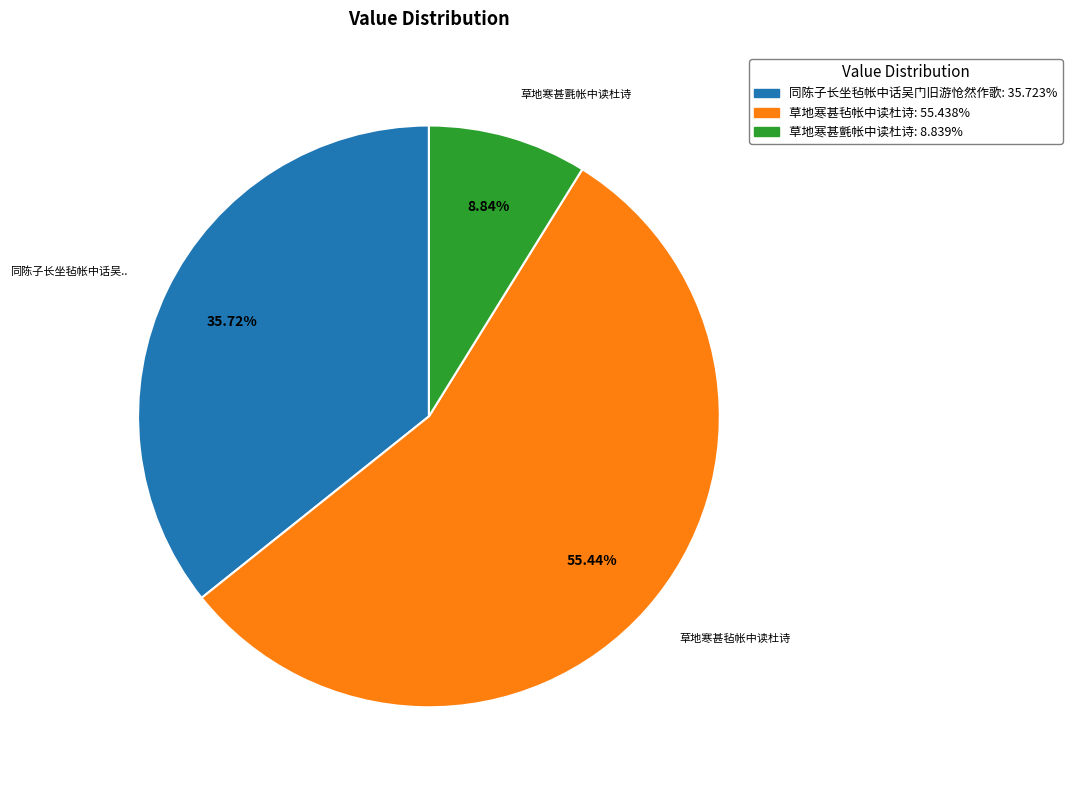

How much of the chart is everything except 草地寒甚毡帐中读杜诗?

44.6%